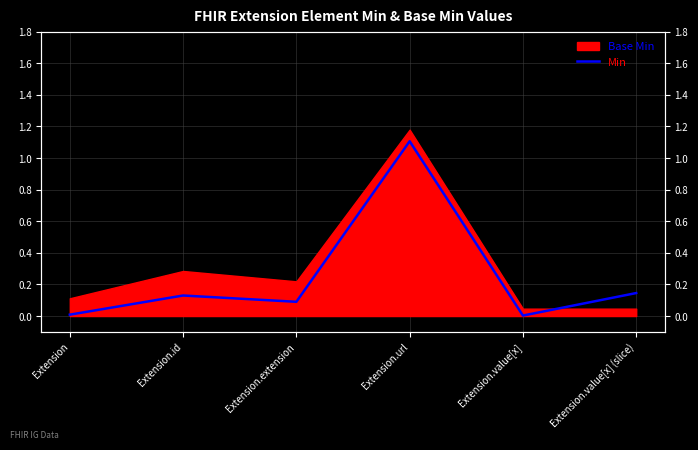

What is the label of the 3rd point from the left?

Extension.extension